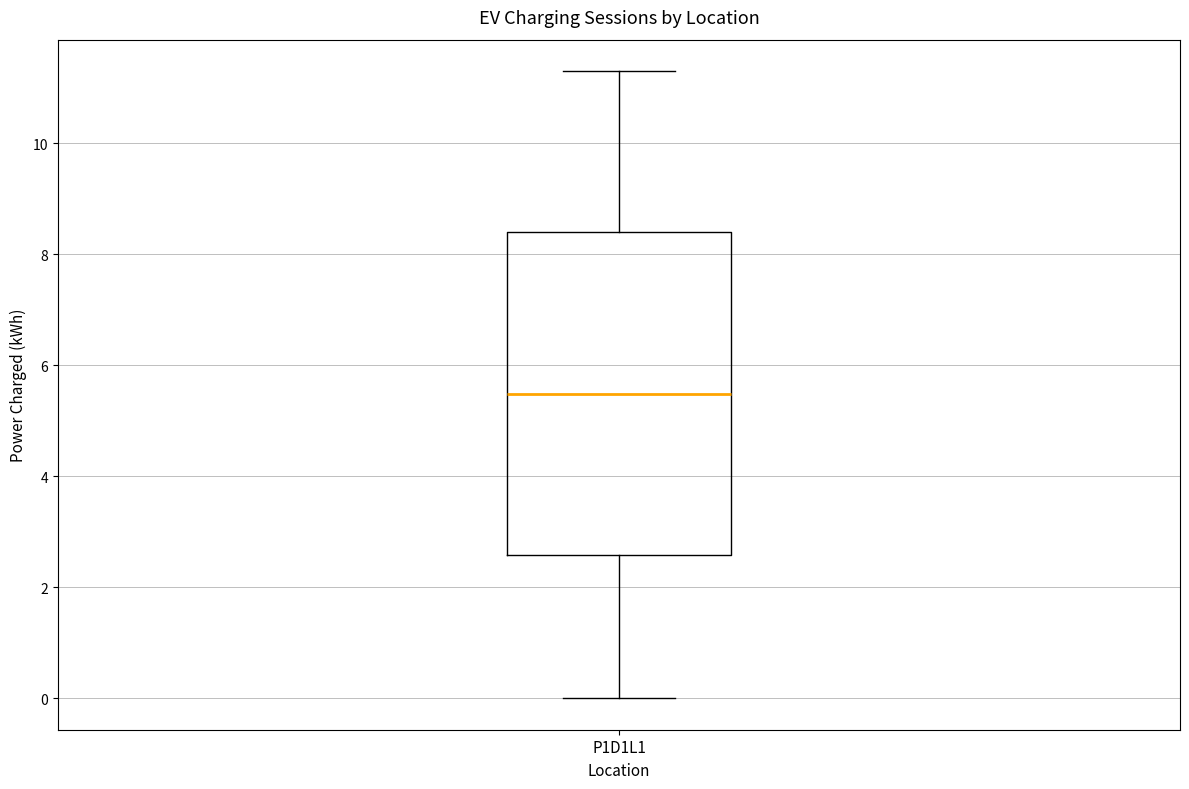

Read this box plot against the y-axis: the position of the median line, the range covered by the box, and the ends of both whiskers. The values are not printed on the chart, so give them approximately, as read against the axis.

median 5.4, box 2.6 to 8.4, whiskers 0.0 to 11.4